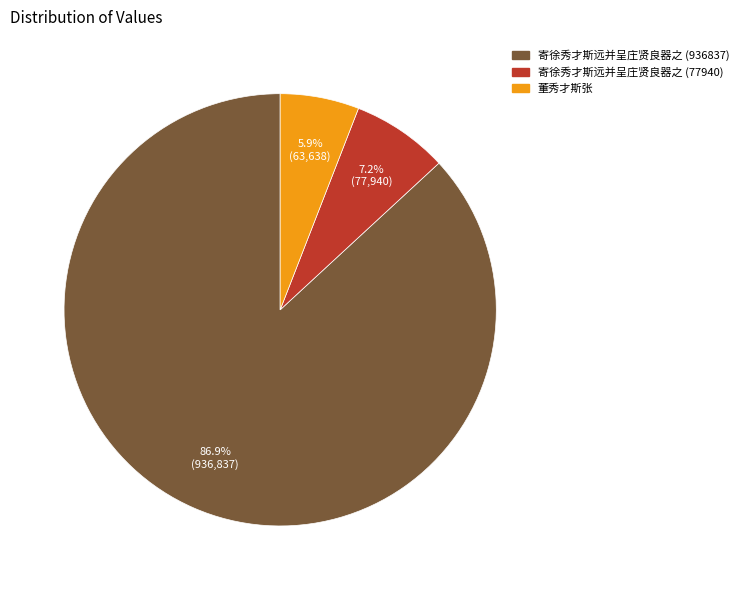

The 寄徐秀才斯远并呈庄贤良器之 (936837) slice represents 87% of the pie. True or false?

True